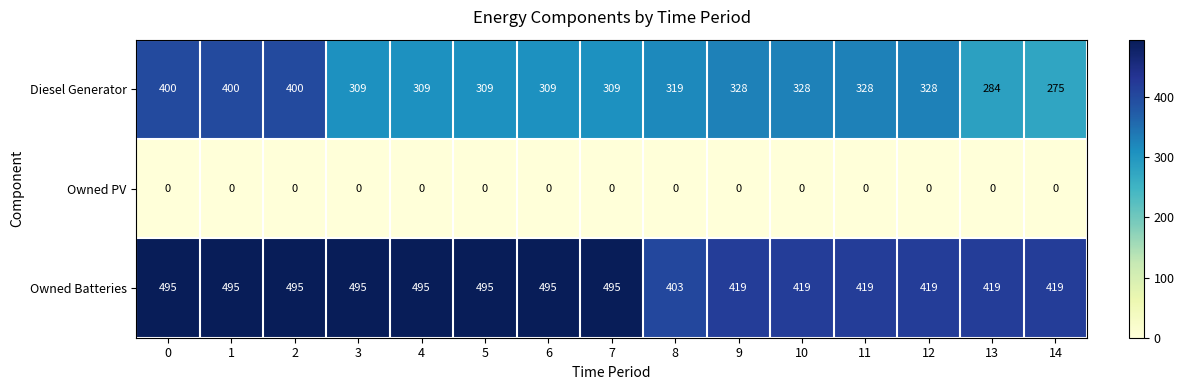

Rank the series by their average value, from lowest to highest.

Owned PV, Diesel Generator, Owned Batteries